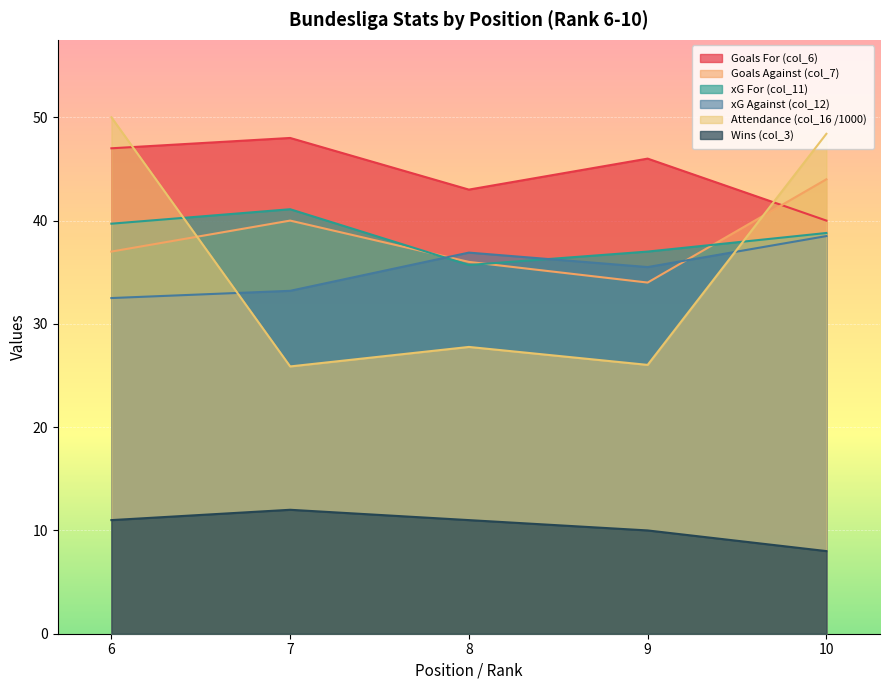

List the series in order of their peak value, lowest first.

Wins (col_3), xG Against (col_12), xG For (col_11), Goals Against (col_7), Goals For (col_6), Attendance (col_16 /1000)